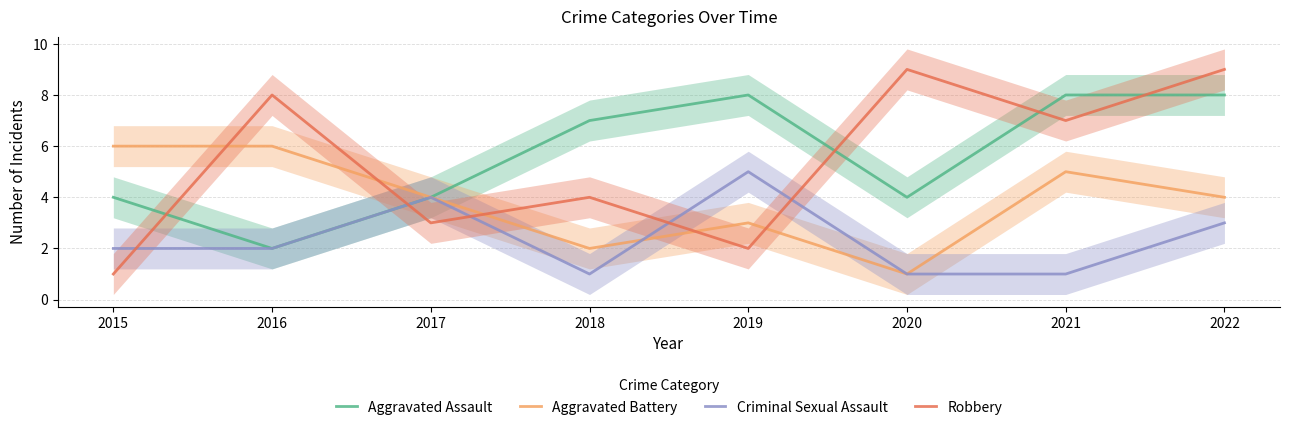

Which series has the widest spread of values?

Robbery